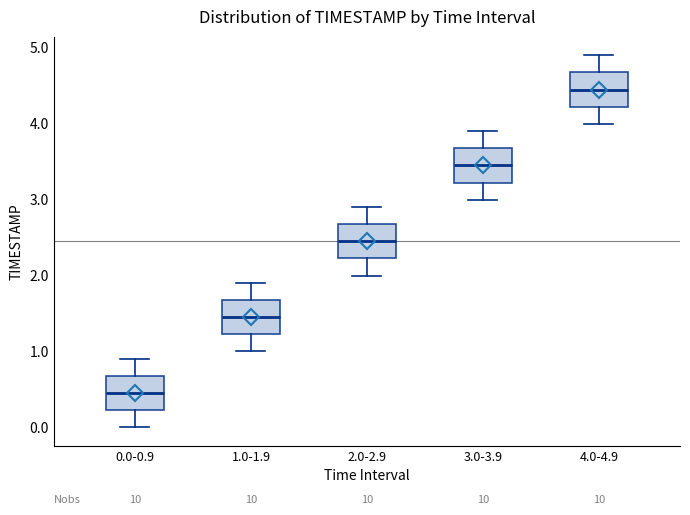

Where does the lower whisker of the box for 0.0-0.9 end on the y-axis? The values are not printed on the chart, so give them approximately, as read against the axis.

0.0